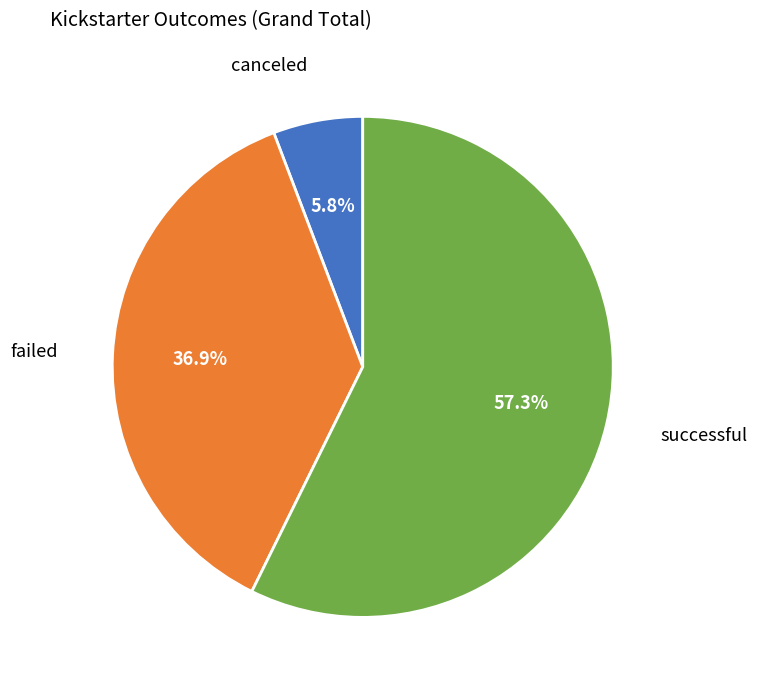

How many slices are in this pie chart?

3